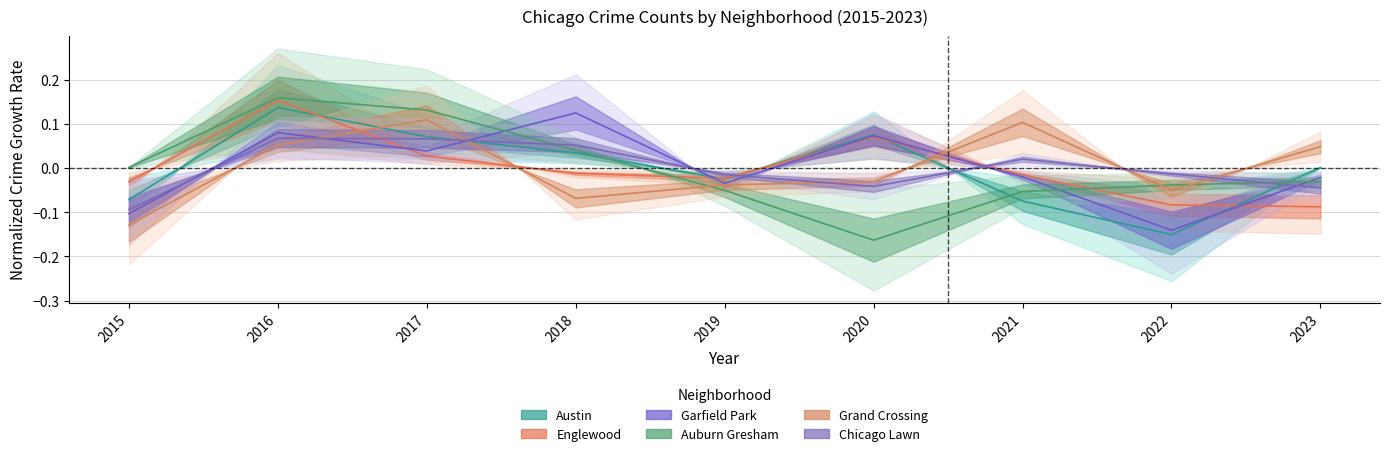

True or false: Garfield Park has more than 0 interior local peaks.

True